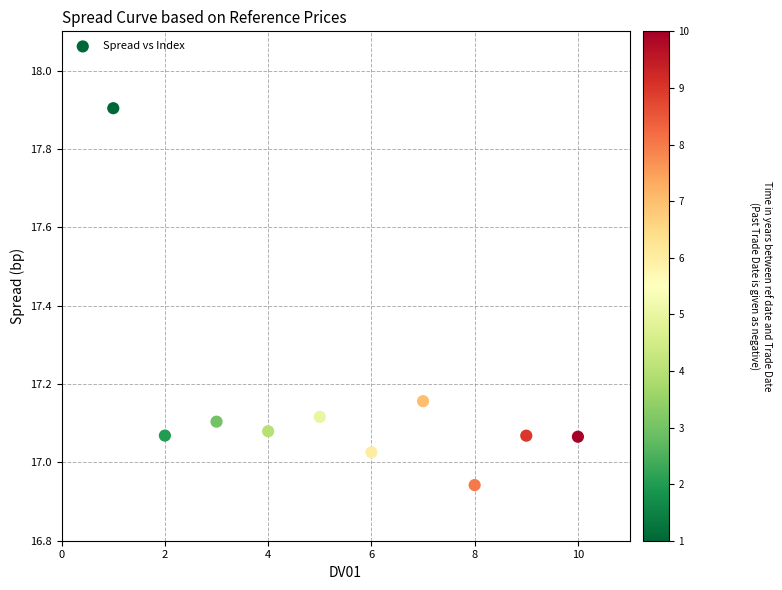

What is the average X value?

5.5